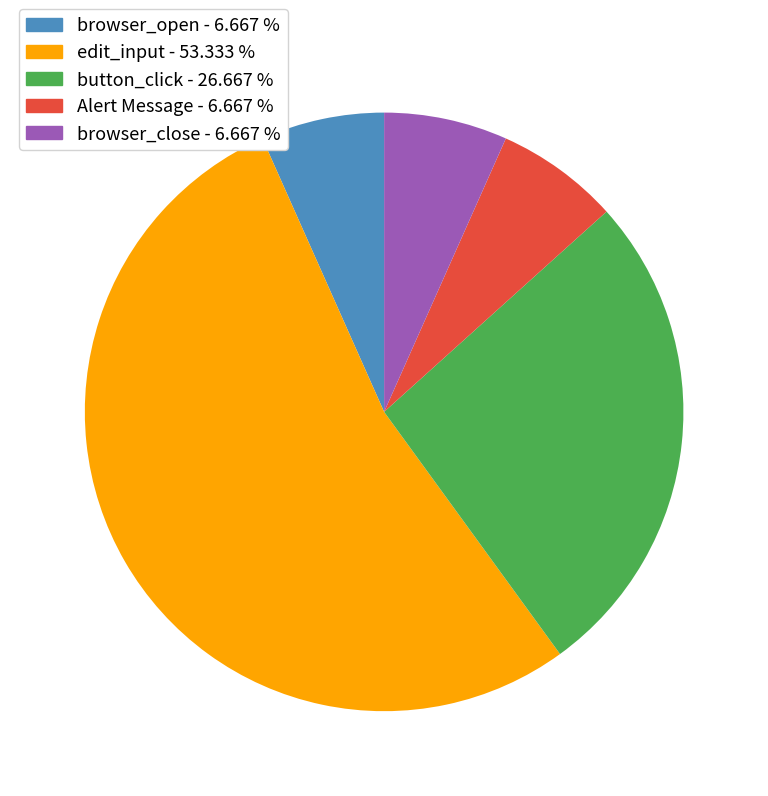

Which slice represents more than half of the pie?

edit_input